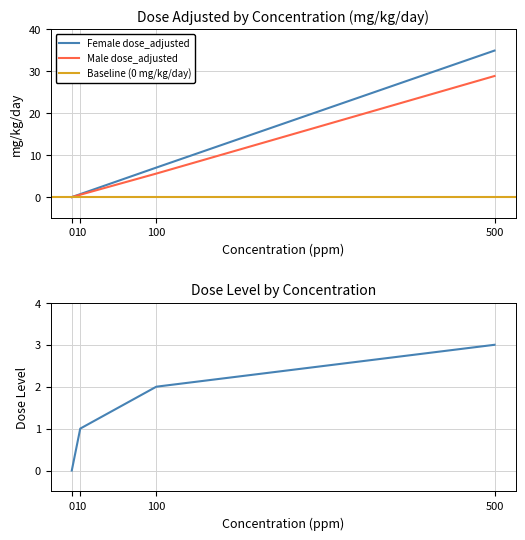

At how many categories does at least one series exceed 33?

1